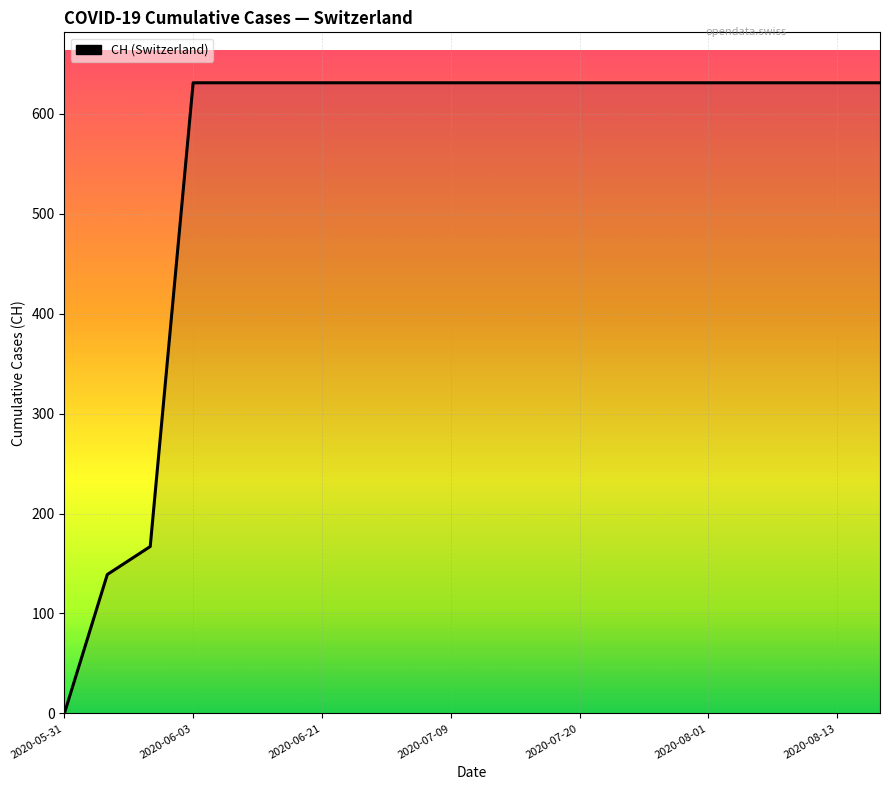

What is the maximum value shown in the chart?

631